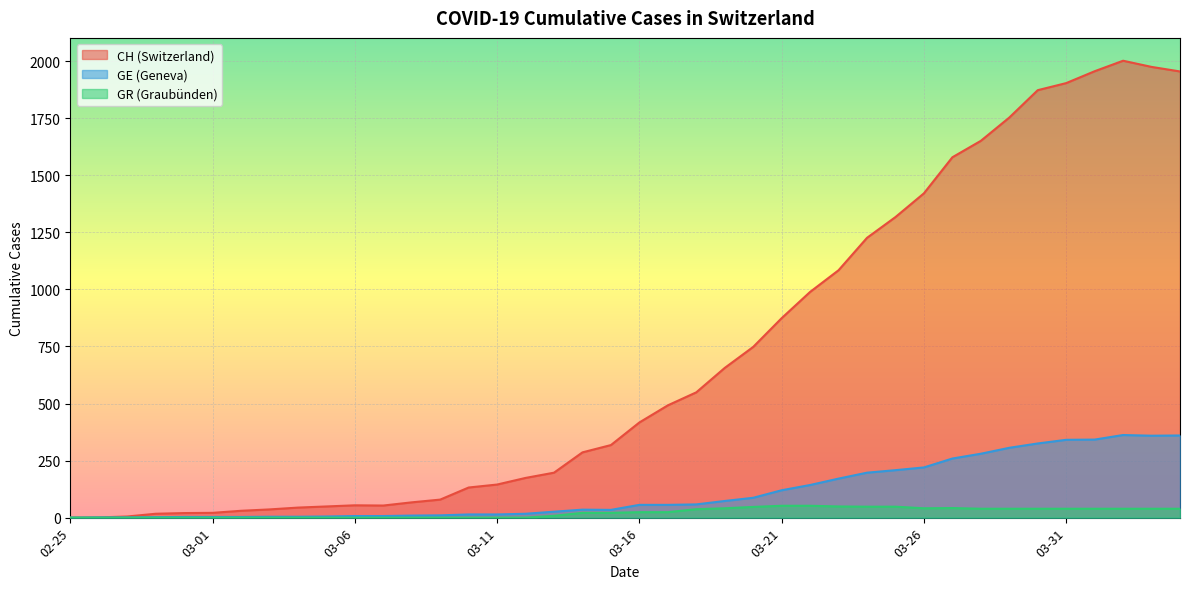

Which series has the largest total across all categories?

CH